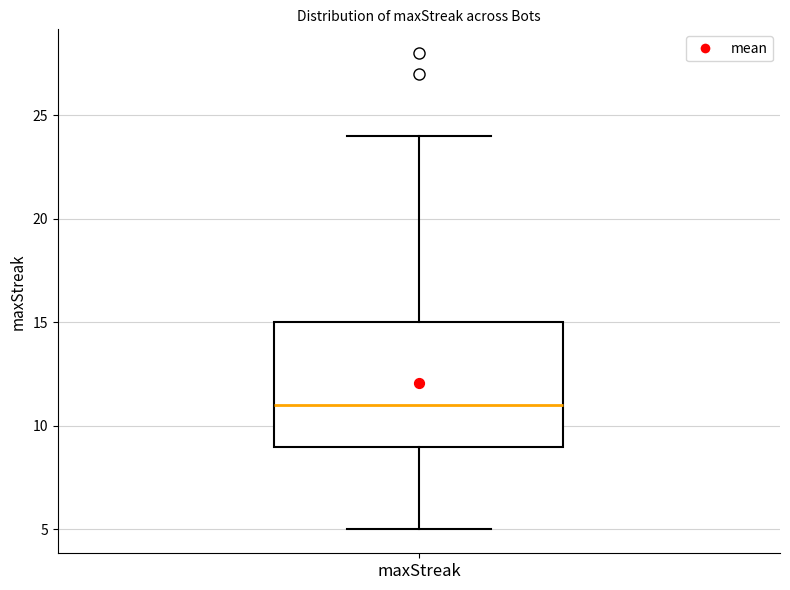

Transcribe this box plot: give where the median line is, the range the box spans, and where the two whiskers end, as read against the y-axis. The values are not printed on the chart, so give them approximately, as read against the axis.

median 11, box 9 to 15, whiskers 5 to 24